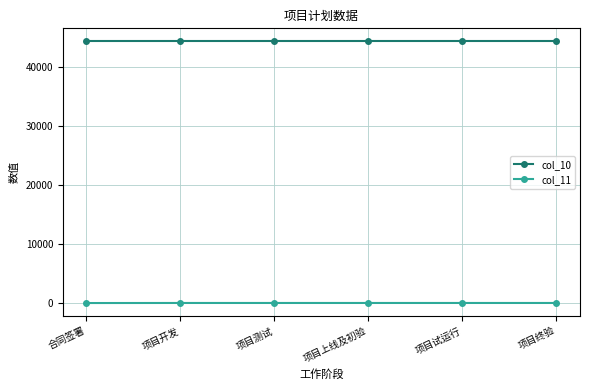

What is the difference between the col_11 values at 合同签署 and 项目测试?

10